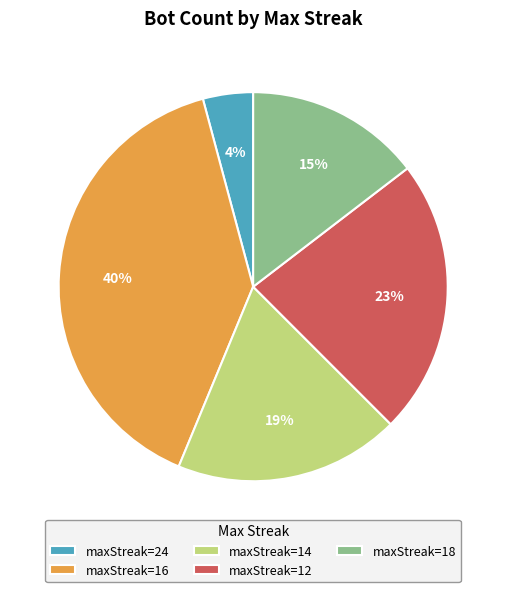

Is it true that maxStreak=14 is 13% of the pie?

False